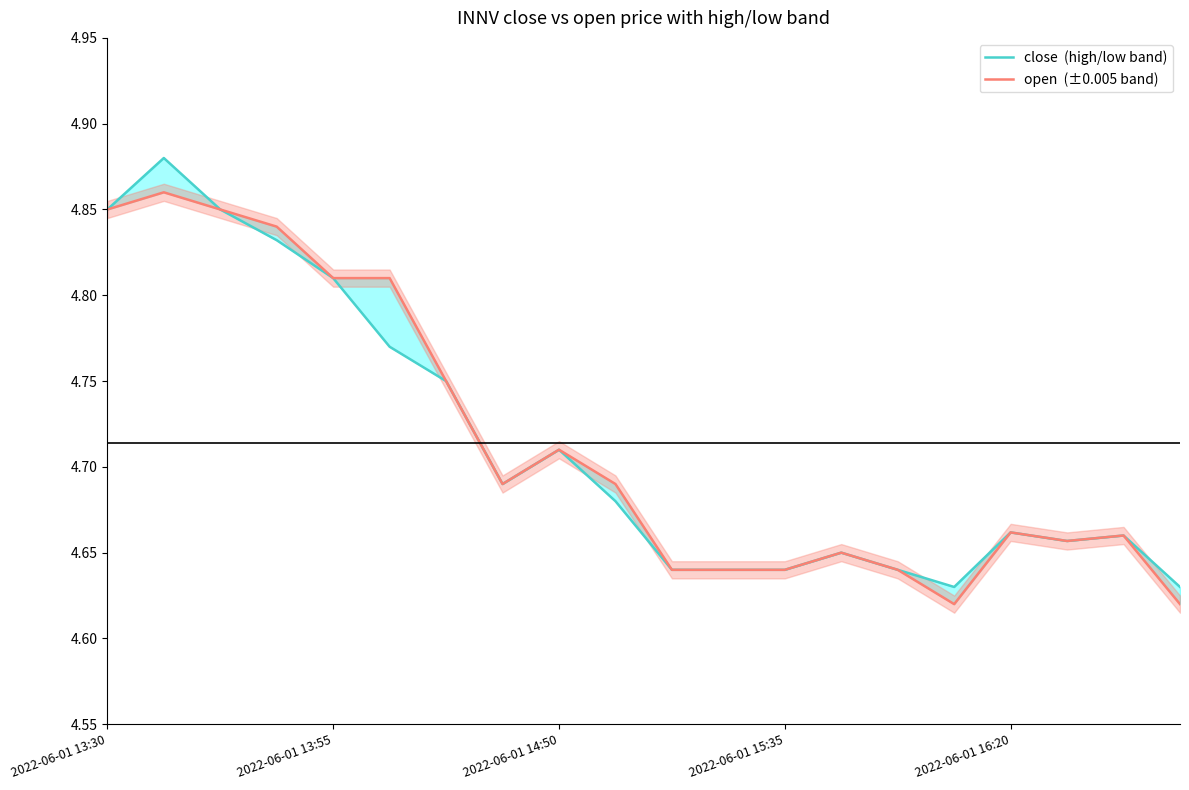

What is the maximum value shown in the chart?

4.9